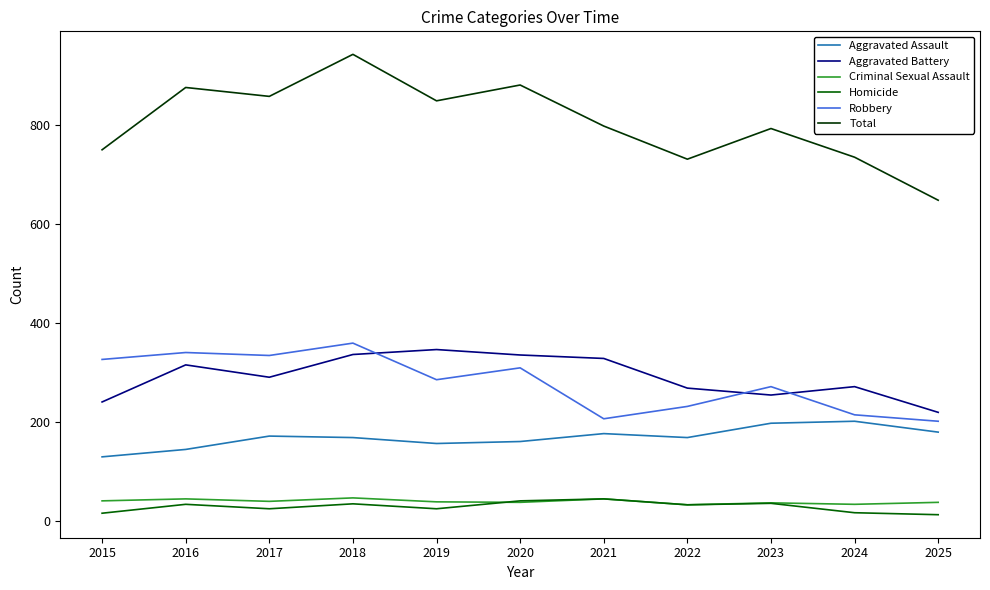

Is it true that Criminal Sexual Assault equals 37 at 2025?

True